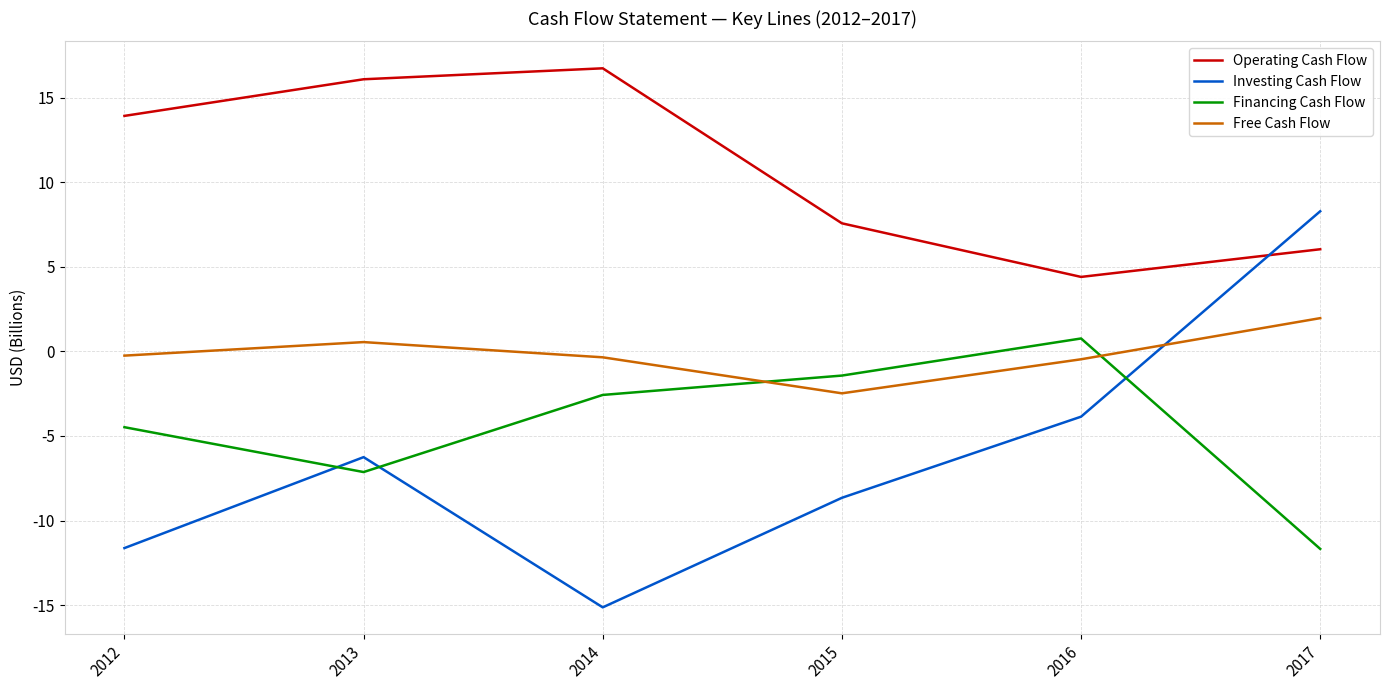

True or false: Financing Cash Flow and Operating Cash Flow cross at least once.

False